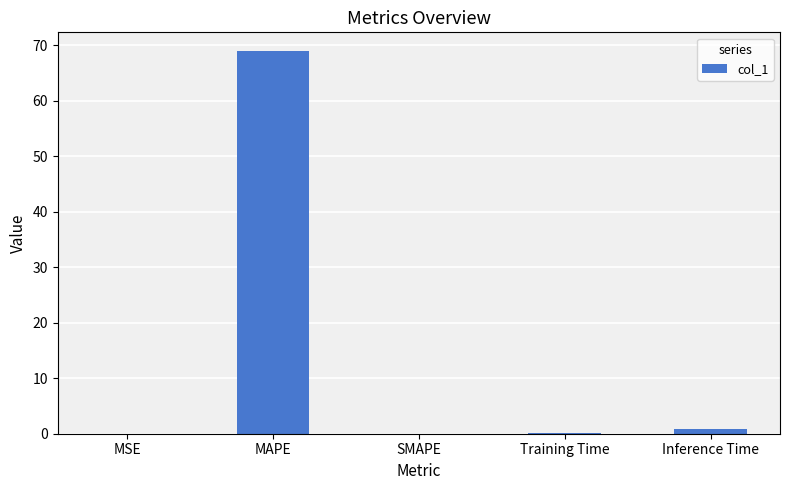

True or false: the data shows -31.5 at SMAPE.

False